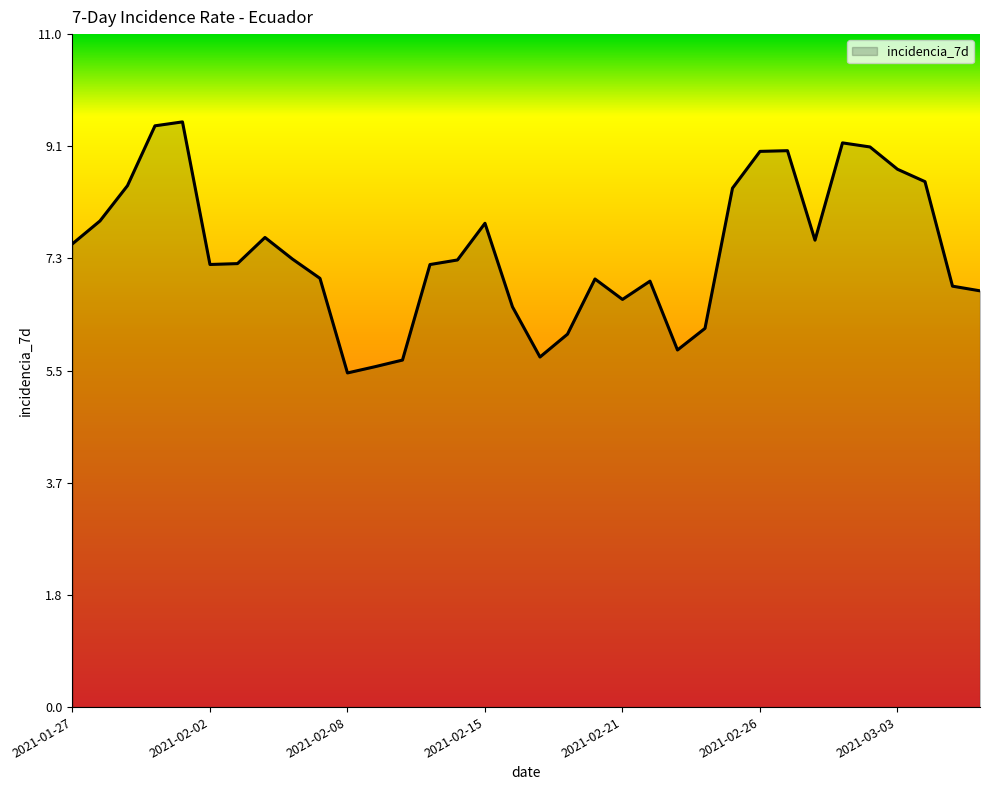

True or false: the data has more than 0 interior local peaks.

True